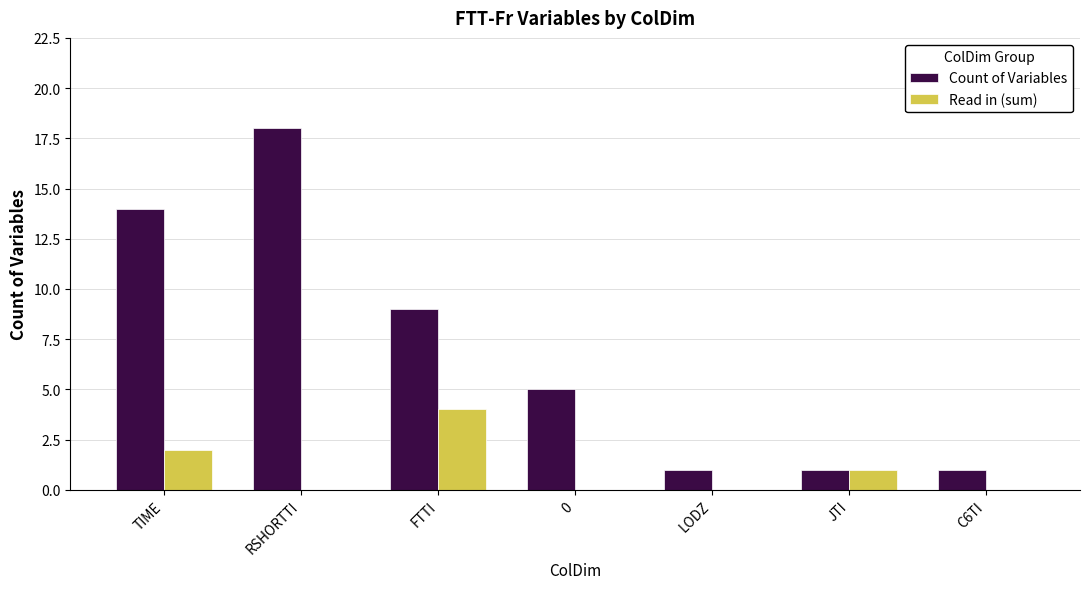

At which category is the sum across all series the highest?

RSHORTTI